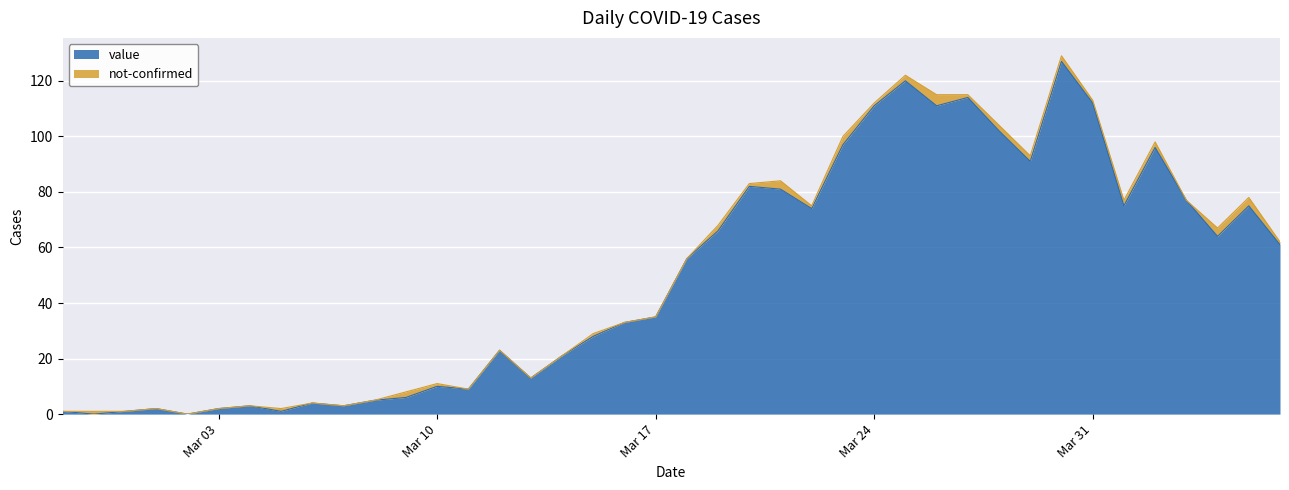

What is the change in value from 2020-03-06 to 2020-04-06?

+57